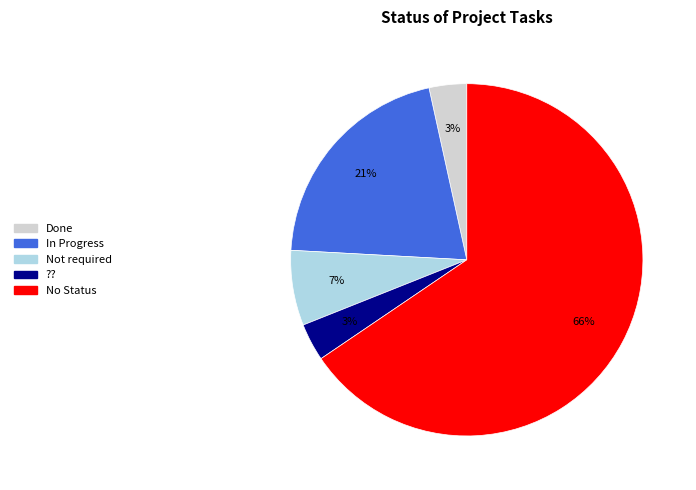

Combined, do No Status and Done account for over 50%?

Yes